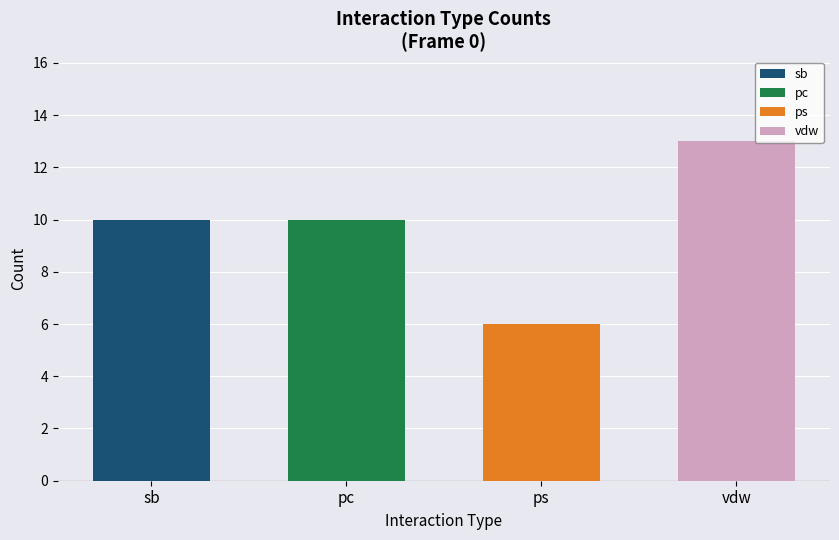

What is the value of the 1st bar from the left?

10